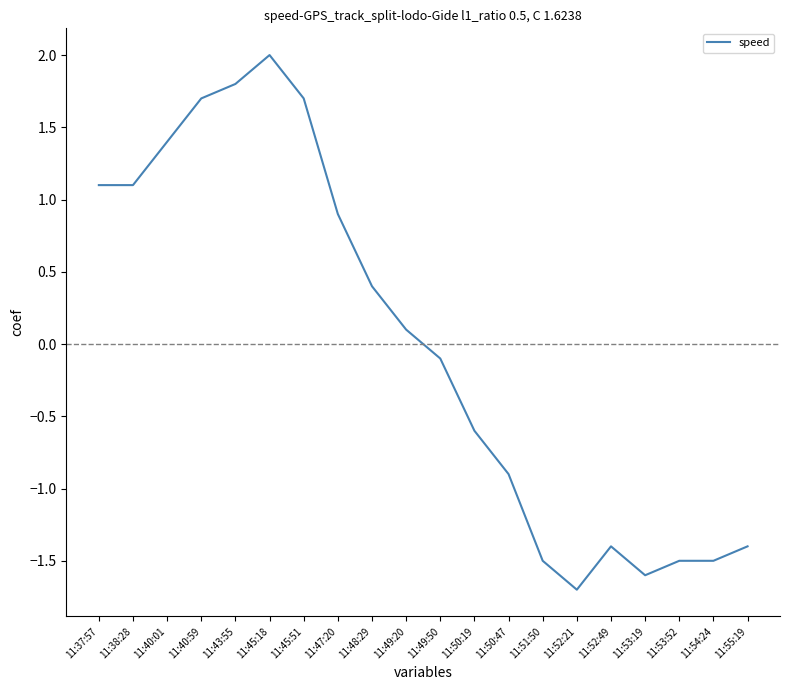

Reading left to right, extract all data points from this chart.

1.1	1.1	1.4	1.7	1.8	2.0	1.7	0.9	0.4	0.1	-0.1	-0.6	-0.9	-1.5	-1.7	-1.4	-1.6	-1.5	-1.5	-1.4